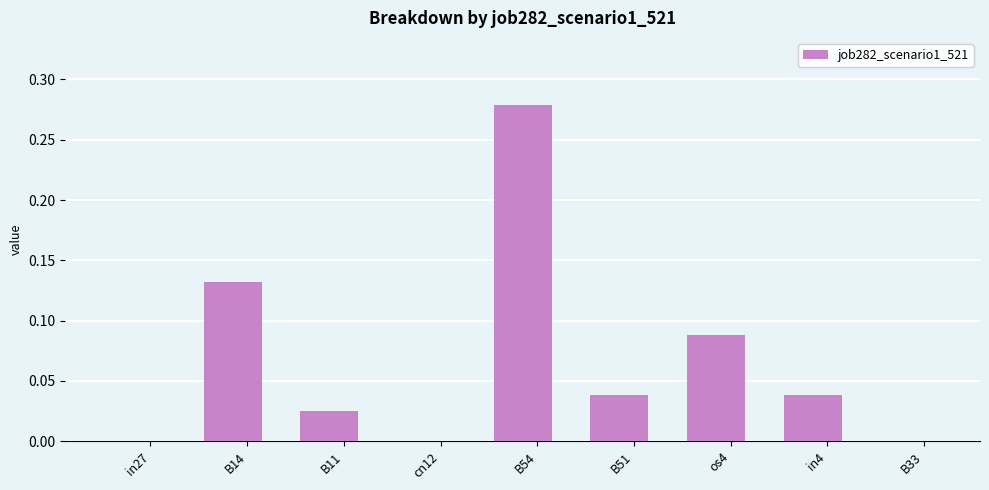

Is it true that the value at B11 is 0.0?

True